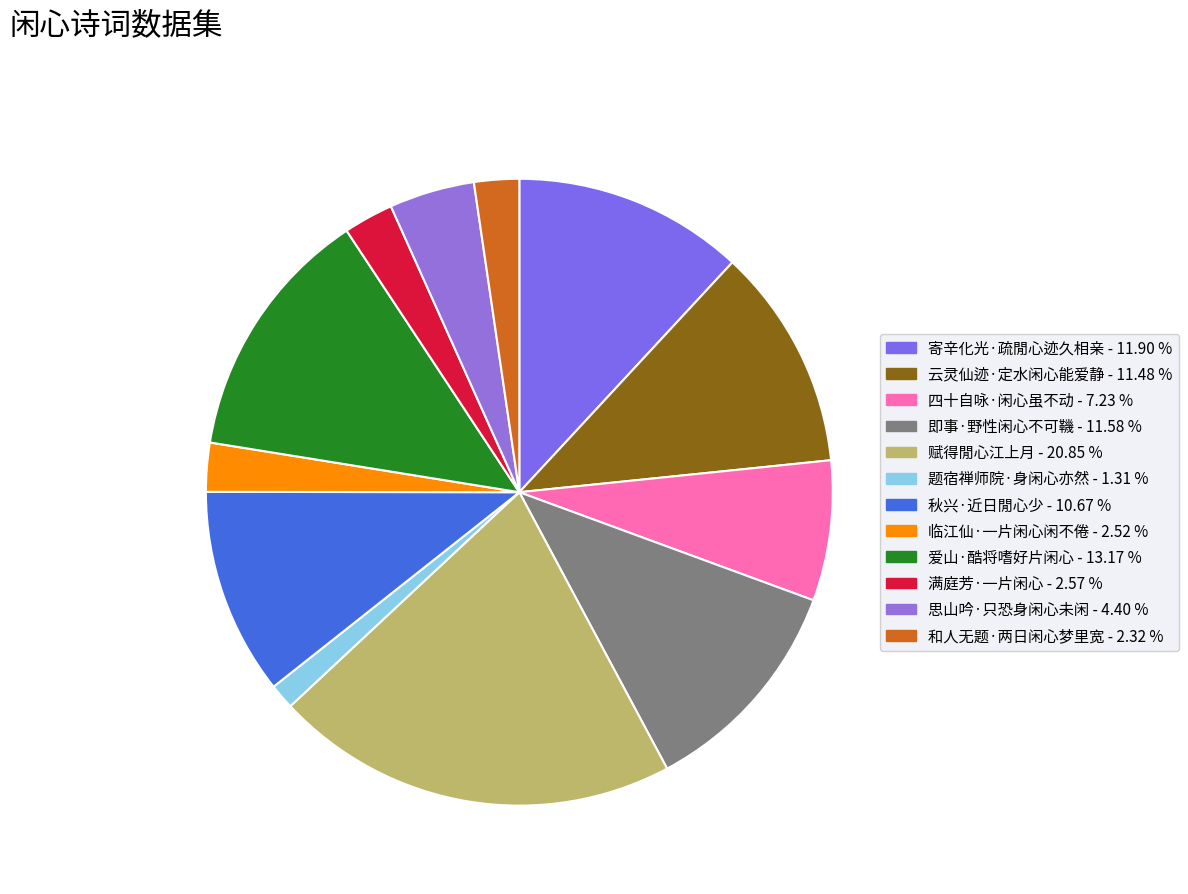

What is the ratio of the value at 四十自咏·闲心虽不动 to the value at 赋得閒心江上月?

0.3